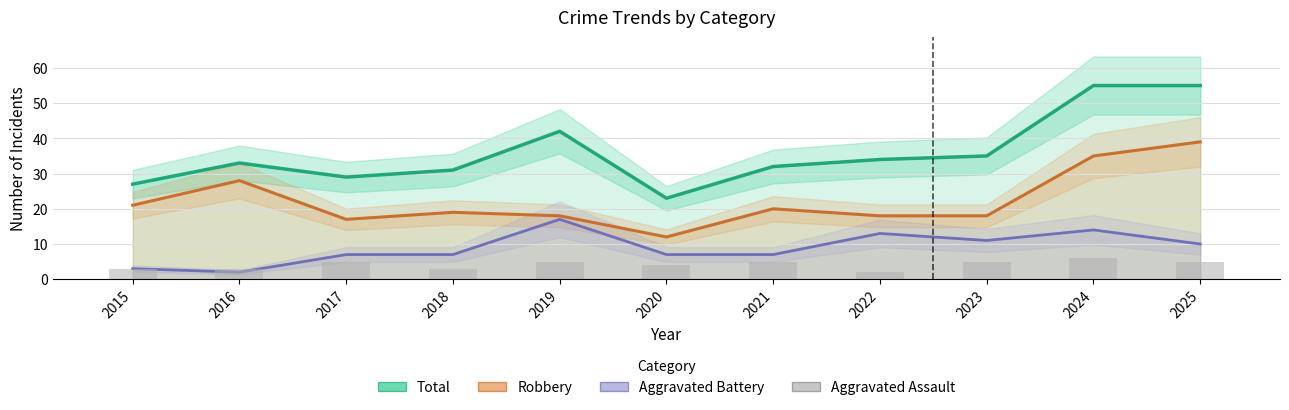

What is the value of the 6th bar from the left?

4